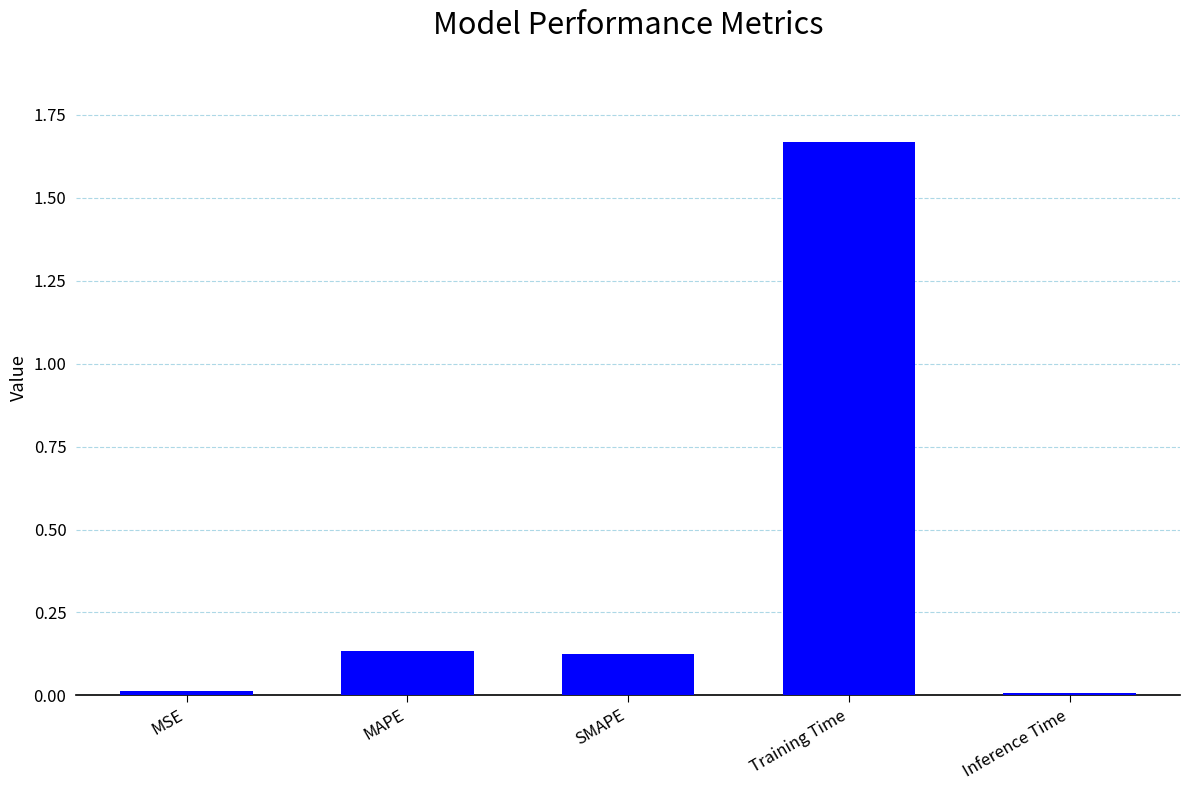

Between Inference Time and MAPE, which is larger?

MAPE